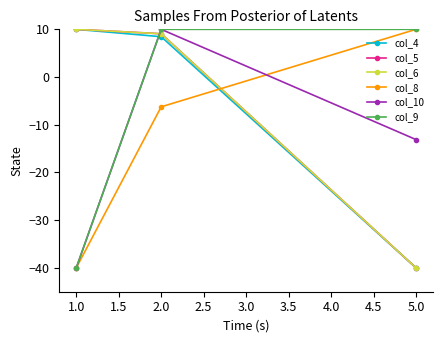

At which label is col_5 closest to -15?

2.0